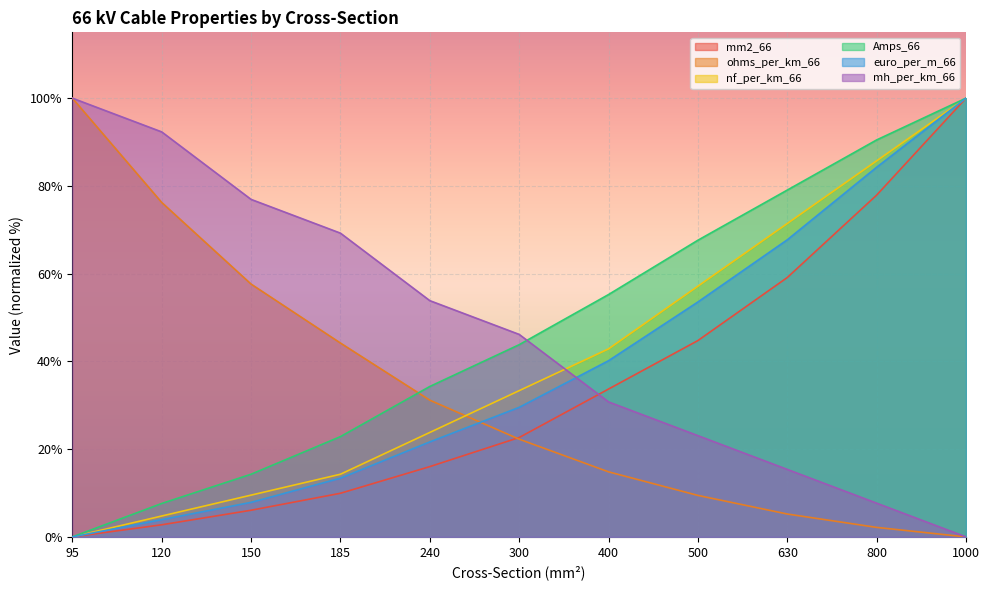

True or false: mm2_66 and nf_per_km_66 cross at least once.

False